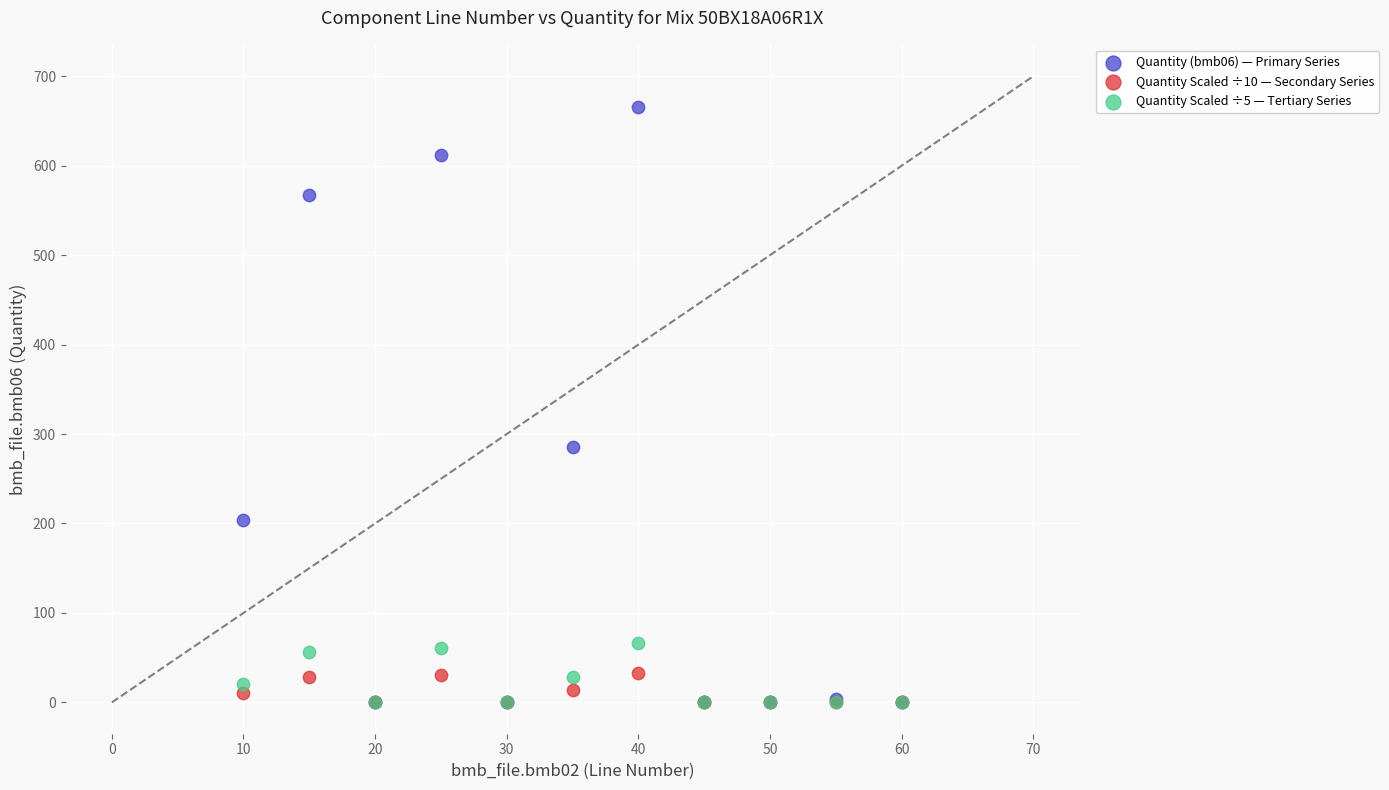

Across all series, what Y value is closest to 332?

285.0